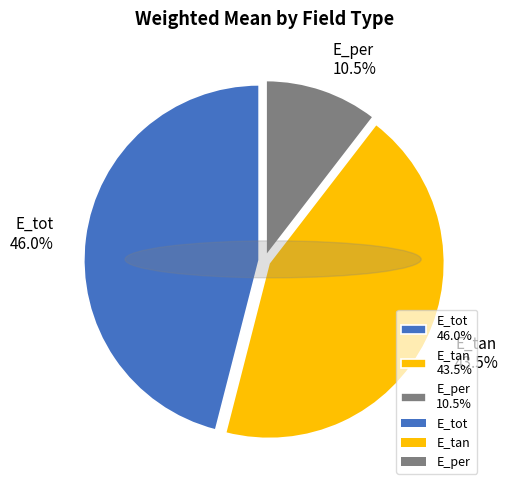

Rank the categories by value from lowest to highest.

E_per, E_tan, E_tot